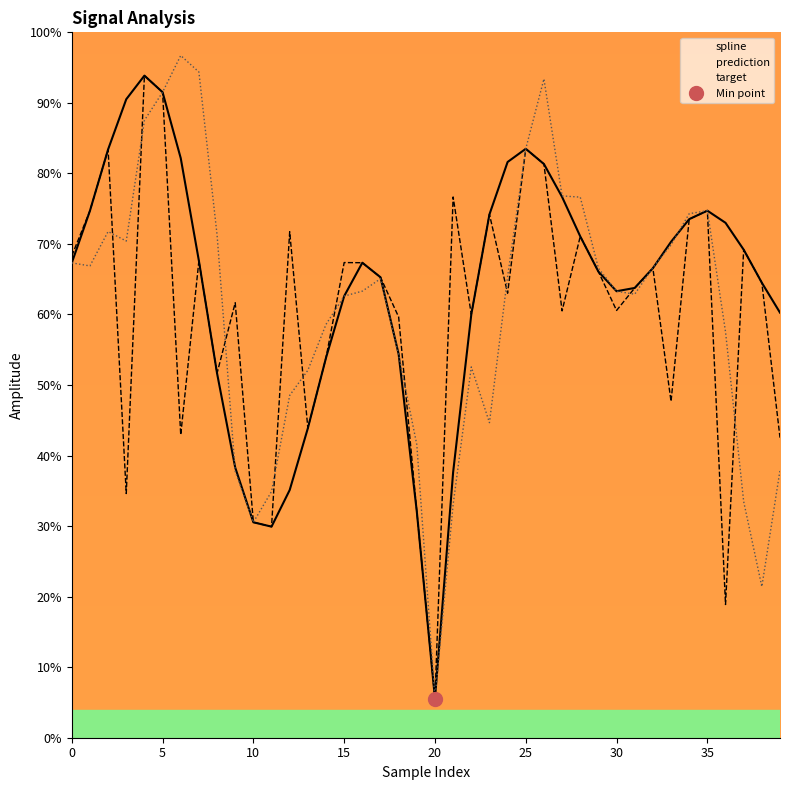

Which category has the lowest value in the prediction series?

20